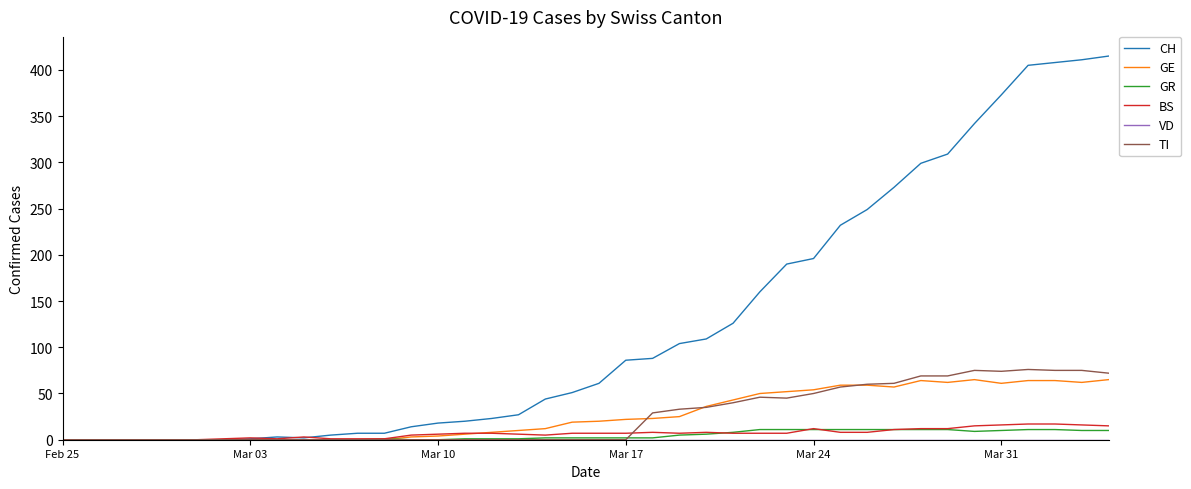

What is the maximum value shown in the chart?

415